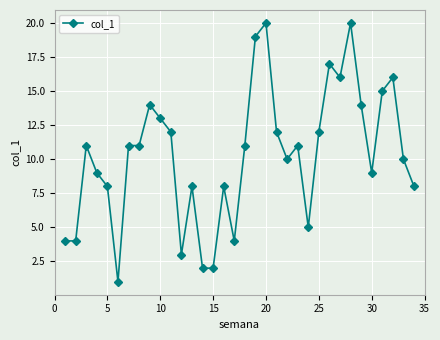

True or false: there are more than 2 points higher than both neighbors.

True